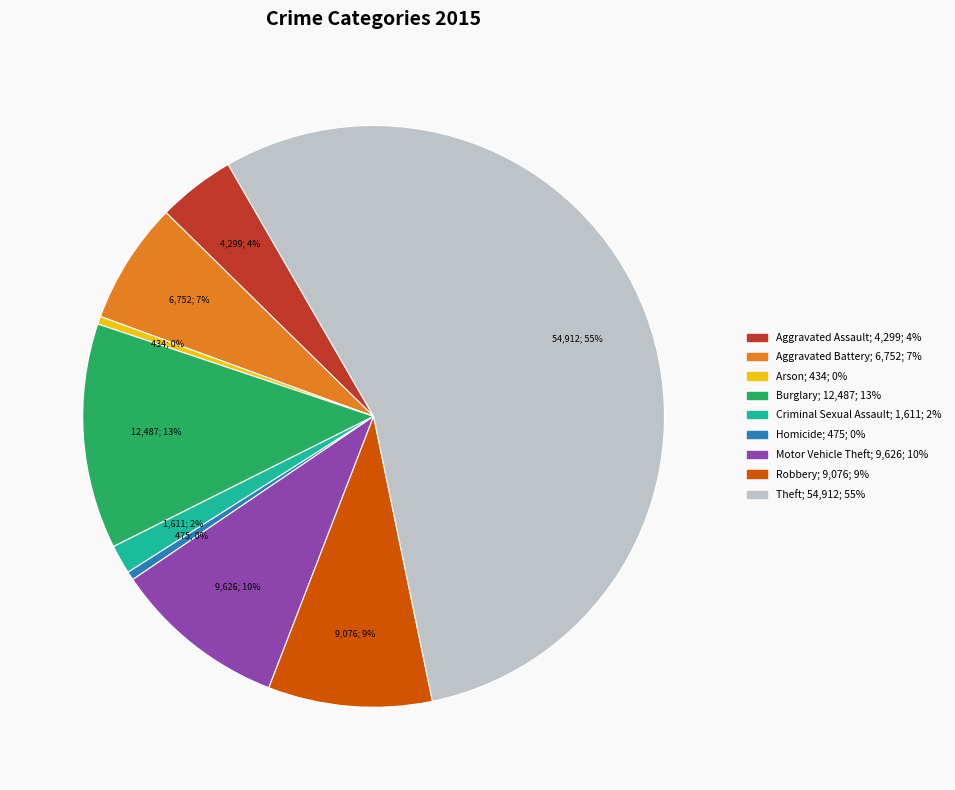

Does Motor Vehicle Theft represent more than half of the total?

No